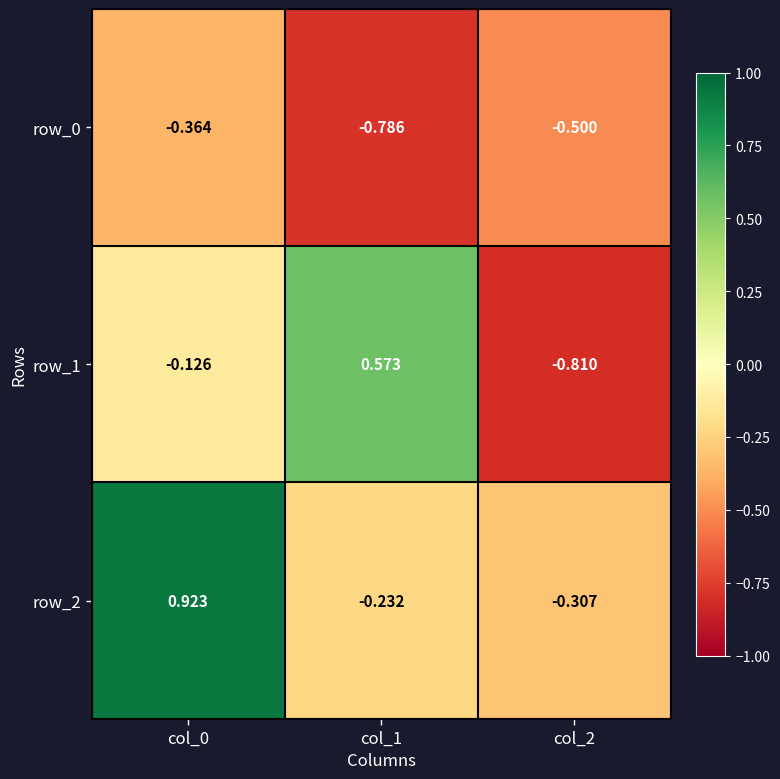

Is the value of row_1 at col_2 greater than the value of row_2 at col_2?

No